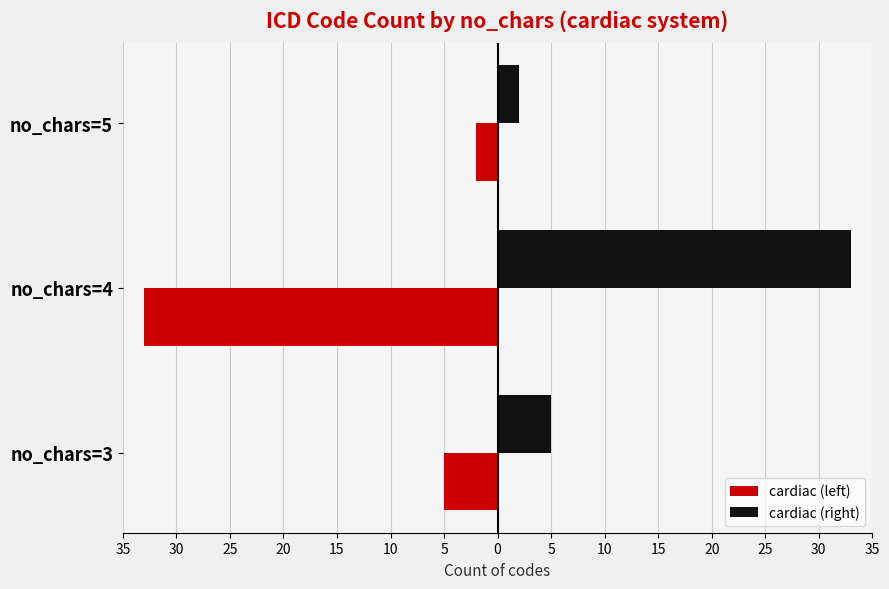

Which series has the largest total across all categories?

cardiac (right)